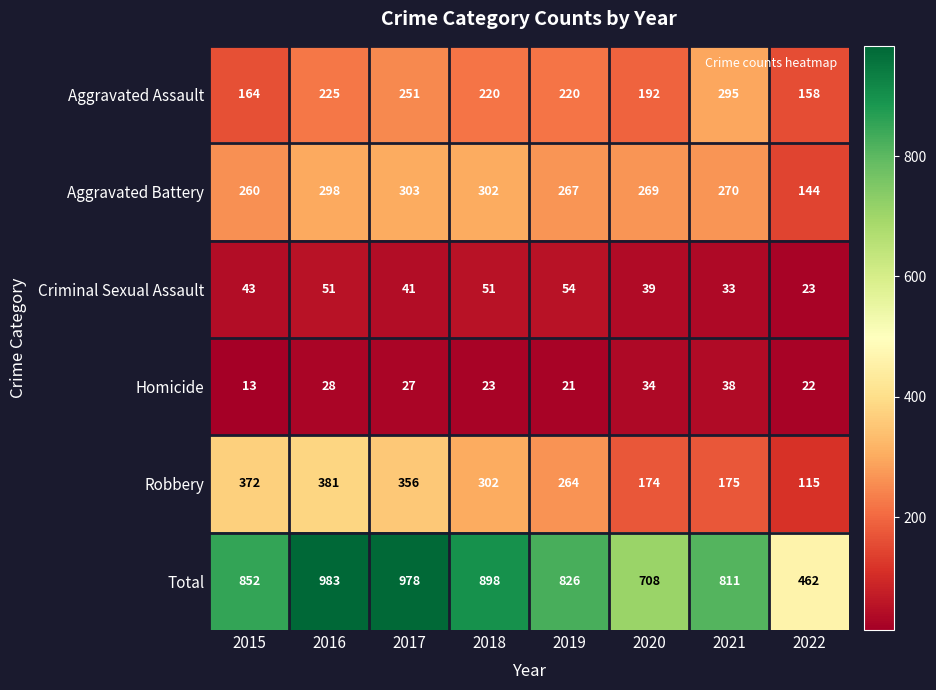

The Homicide series shows 31 at 2018. True or false?

False